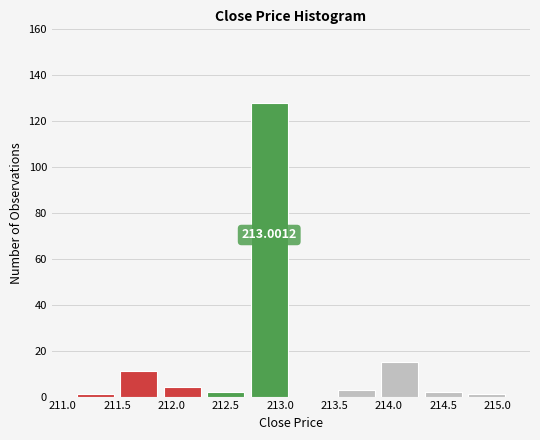

Over which range of the x-axis is the bar tallest?

212.7 to 213.1